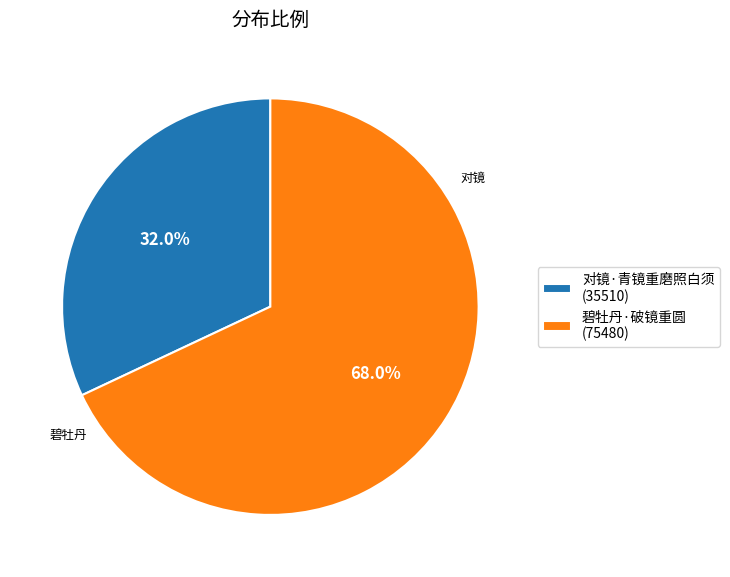

Is it true that 对镜·青镜重磨照白须 is 47% of the pie?

False